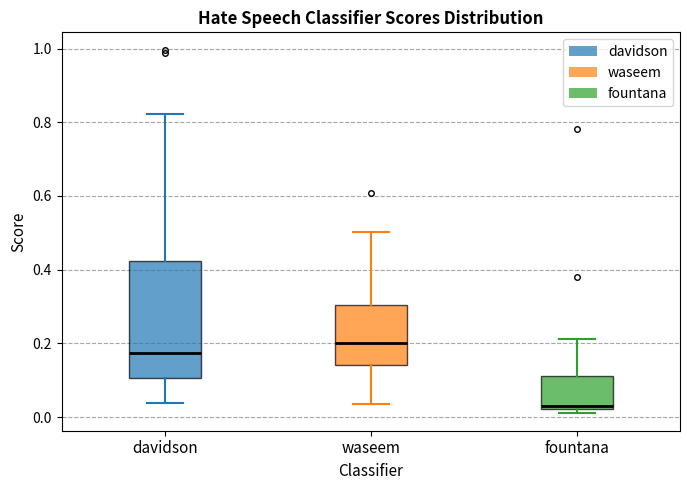

Reading left to right, transcribe this box plot: for each box, give where its median line is, the range the box spans, and where its two whiskers end, as read against the y-axis. The values are not printed on the chart, so give them approximately, as read against the axis.

davidson: median 0.18, box 0.10 to 0.42, whiskers 0.04 to 0.82
waseem: median 0.20, box 0.14 to 0.30, whiskers 0.04 to 0.50
fountana: median 0.04, box 0.02 to 0.12, whiskers 0.02 (just below the box's lower edge) to 0.22